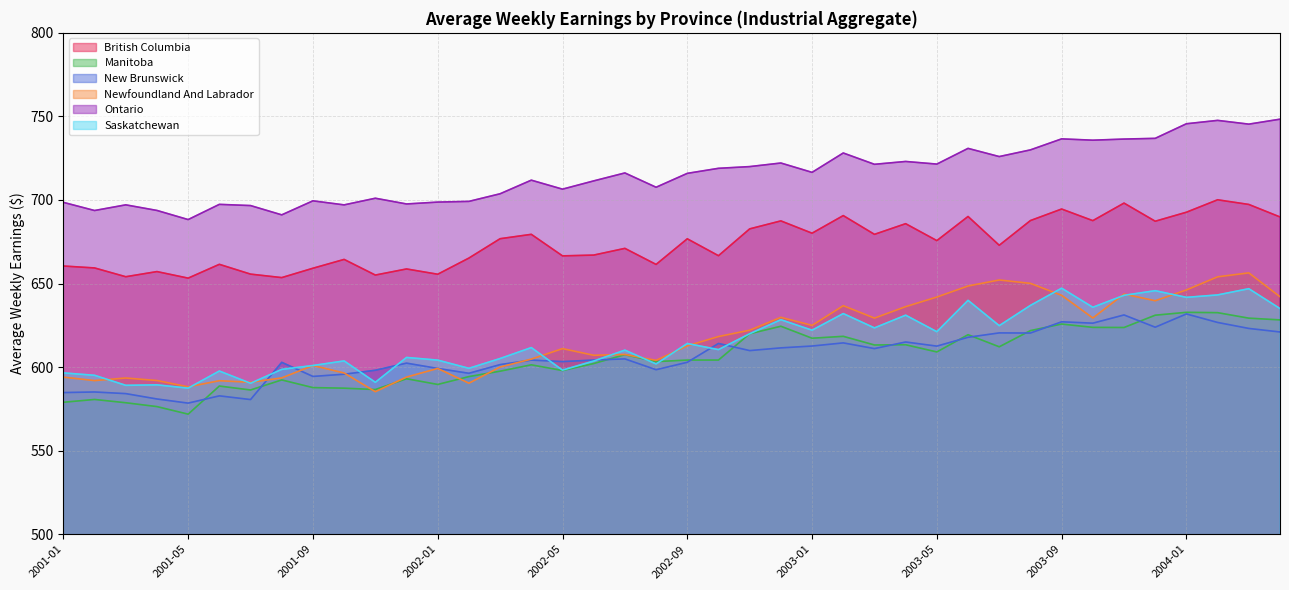

What is the value of the Saskatchewan point at the 27th from the left?

623.5